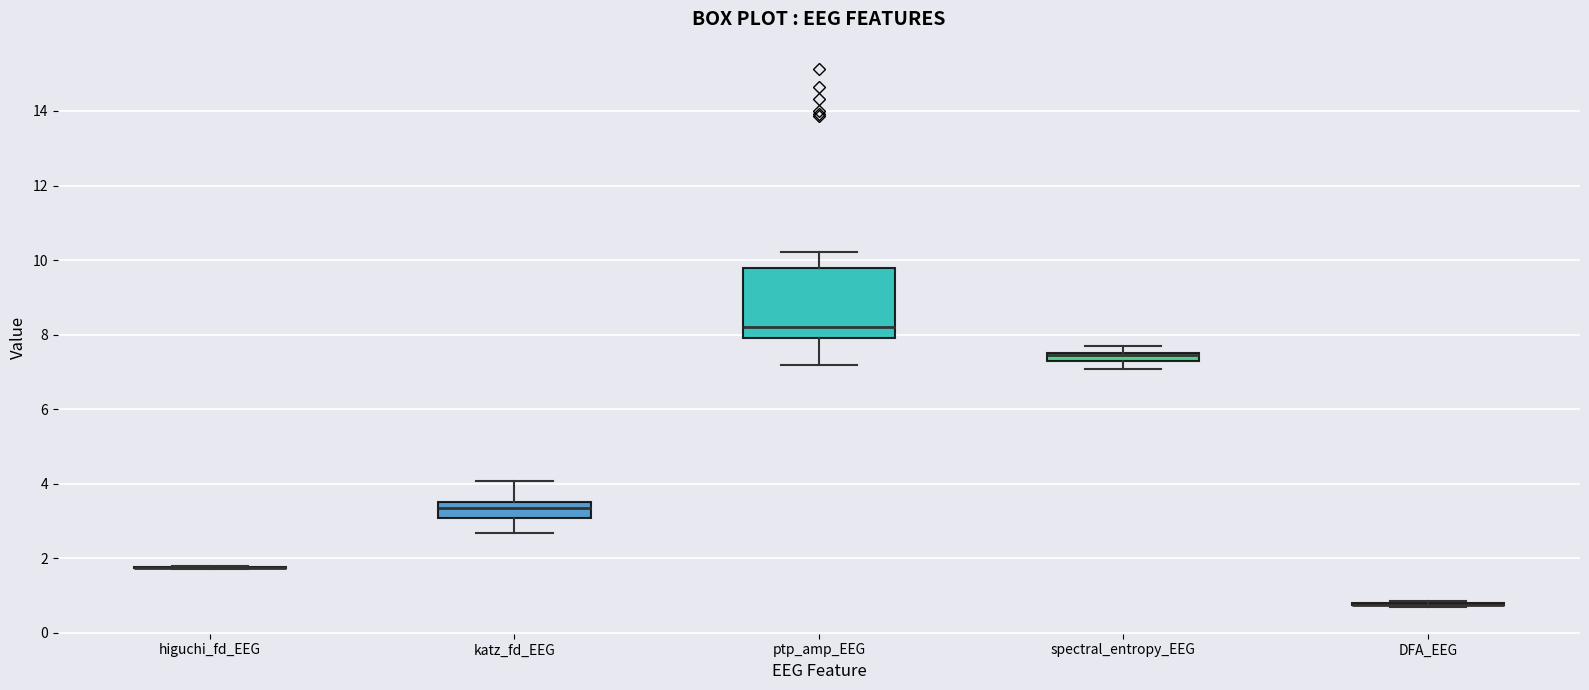

Which box is the tallest, from its lower edge to its upper edge?

ptp_amp_EEG